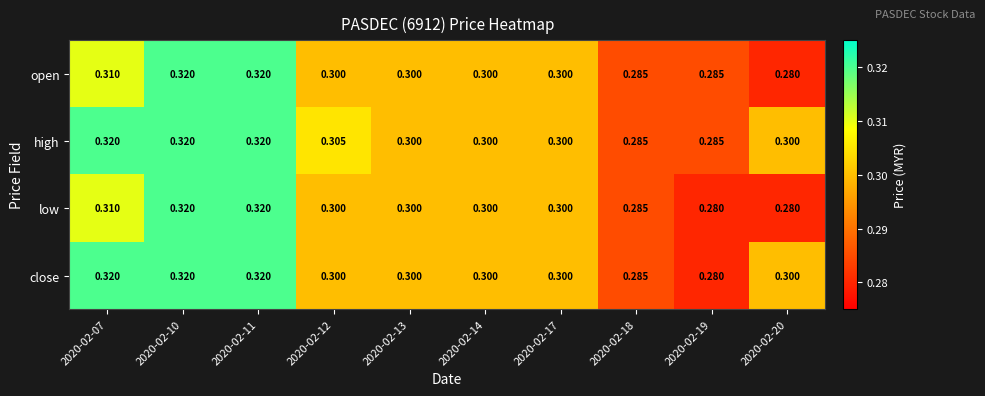

Is the value of high at 2020-02-10 greater than the value of low at 2020-02-12?

Yes